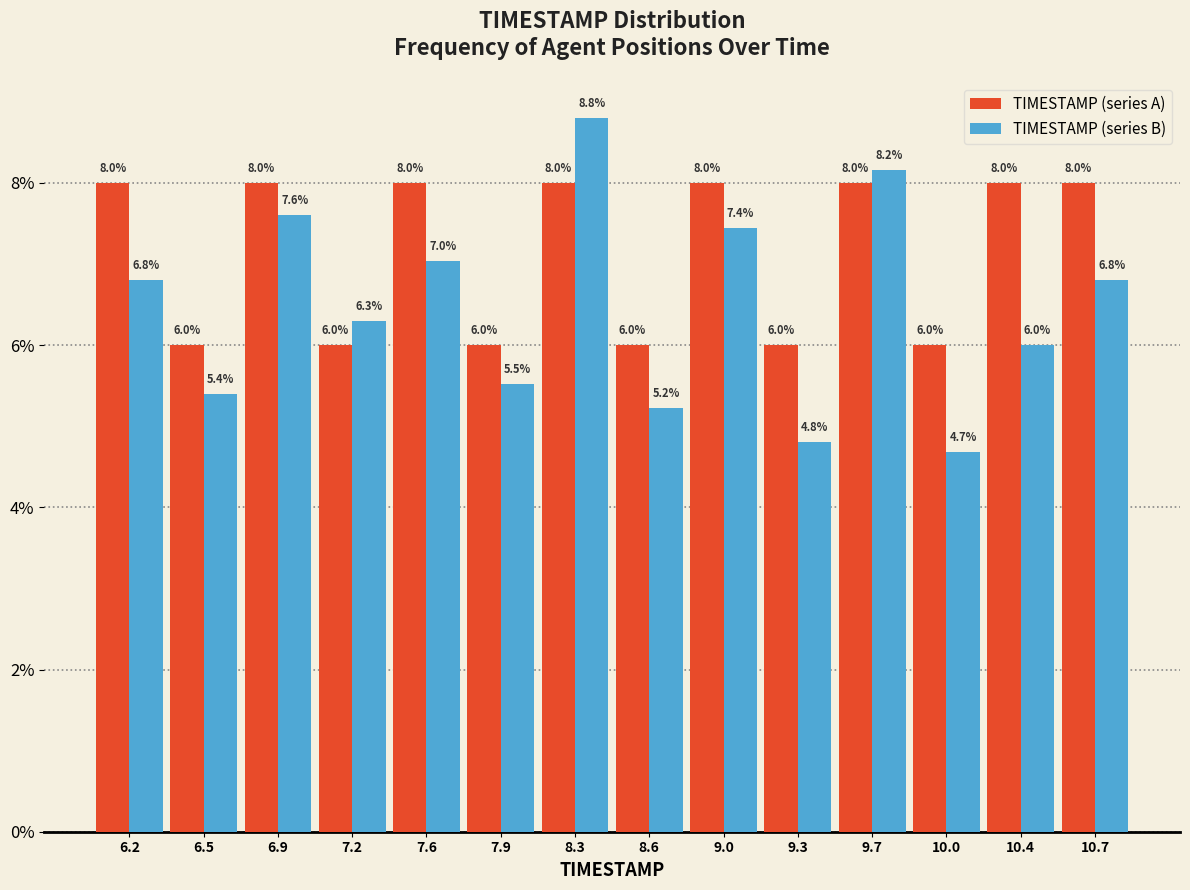

In the TIMESTAMP (series B) series, which range on the x-axis has the tallest bar?

8.10 to 8.45